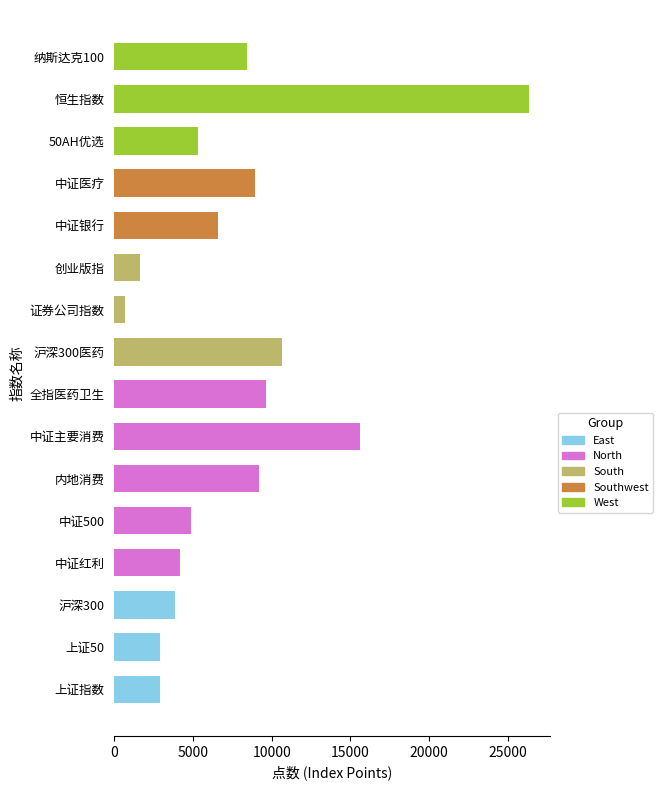

Which category has the highest value across all series?

恒生指数